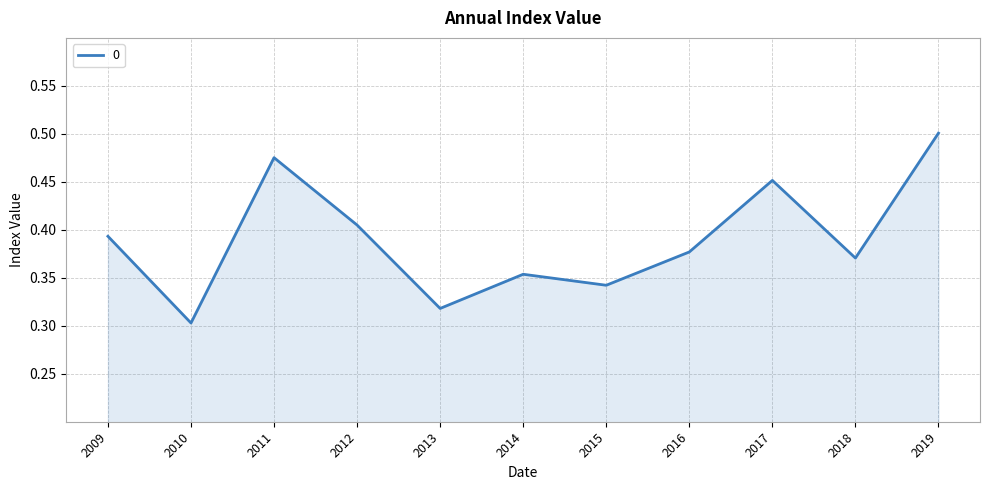

List the labels in order of value, smallest first.

2010, 2013, 2015, 2014, 2018, 2016, 2009, 2012, 2017, 2011, 2019